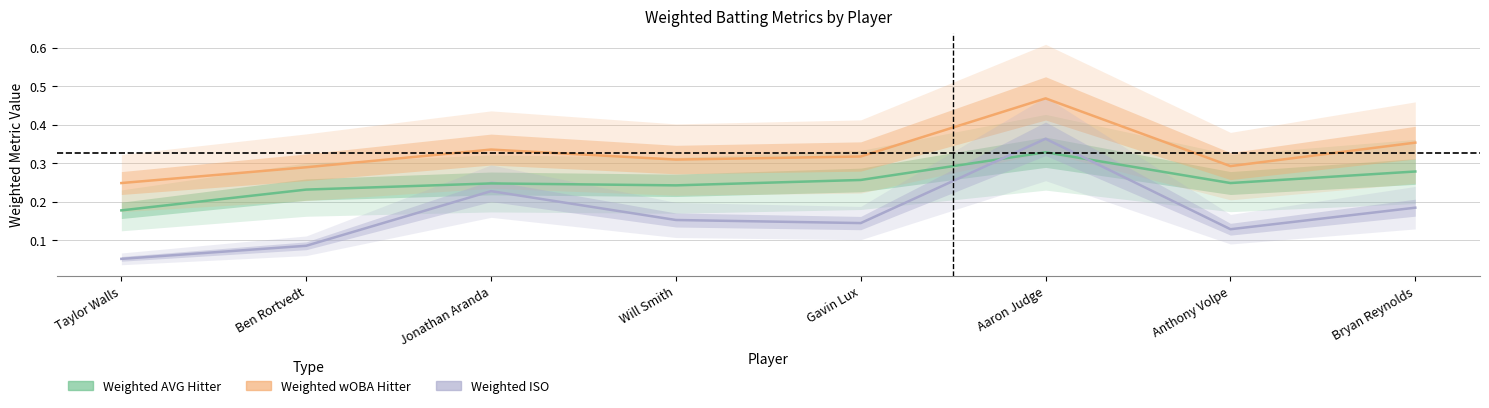

List the series in order of their overall mean, highest first.

Weighted wOBA Hitter, Weighted AVG Hitter, Weighted ISO